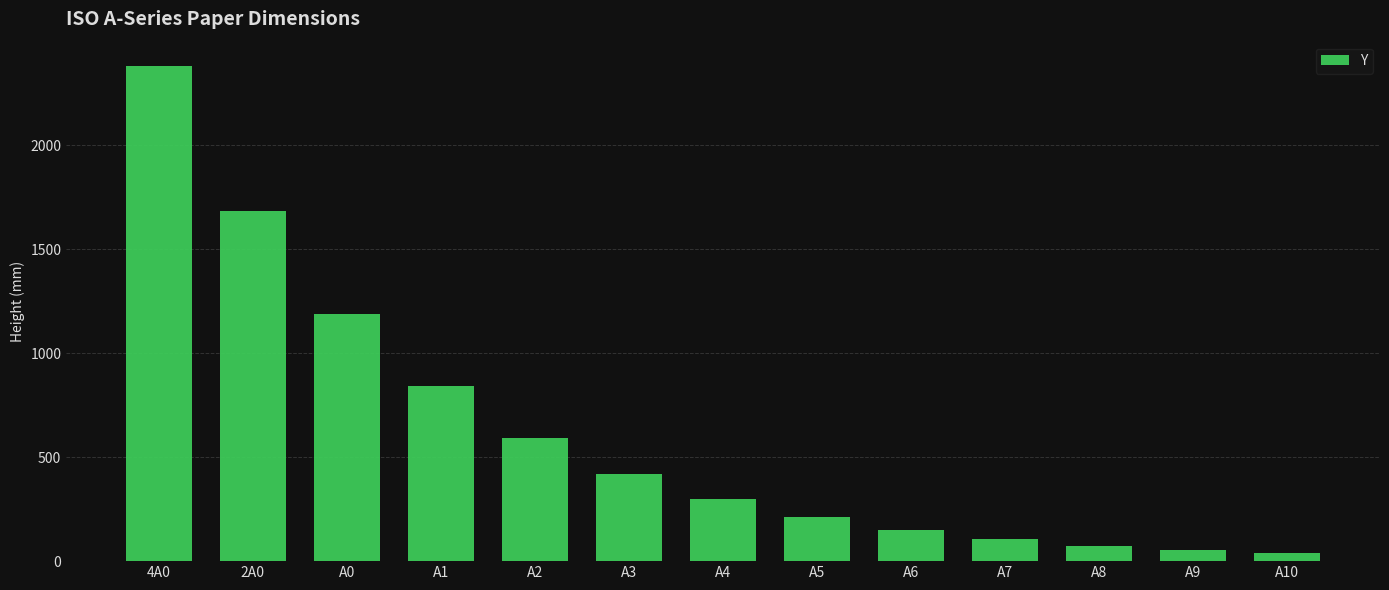

Reading right to left, transcribe all the data shown in this chart.

37	52	74	105	148	210	297	420	594	841	1189	1682	2378